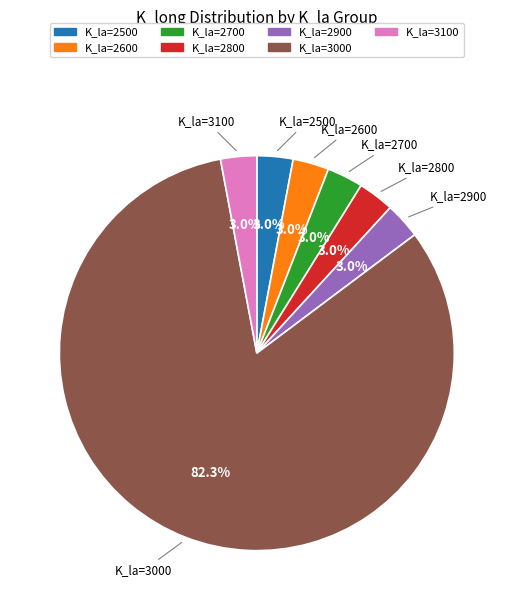

Is there any slice that represents more than half of the pie?

Yes